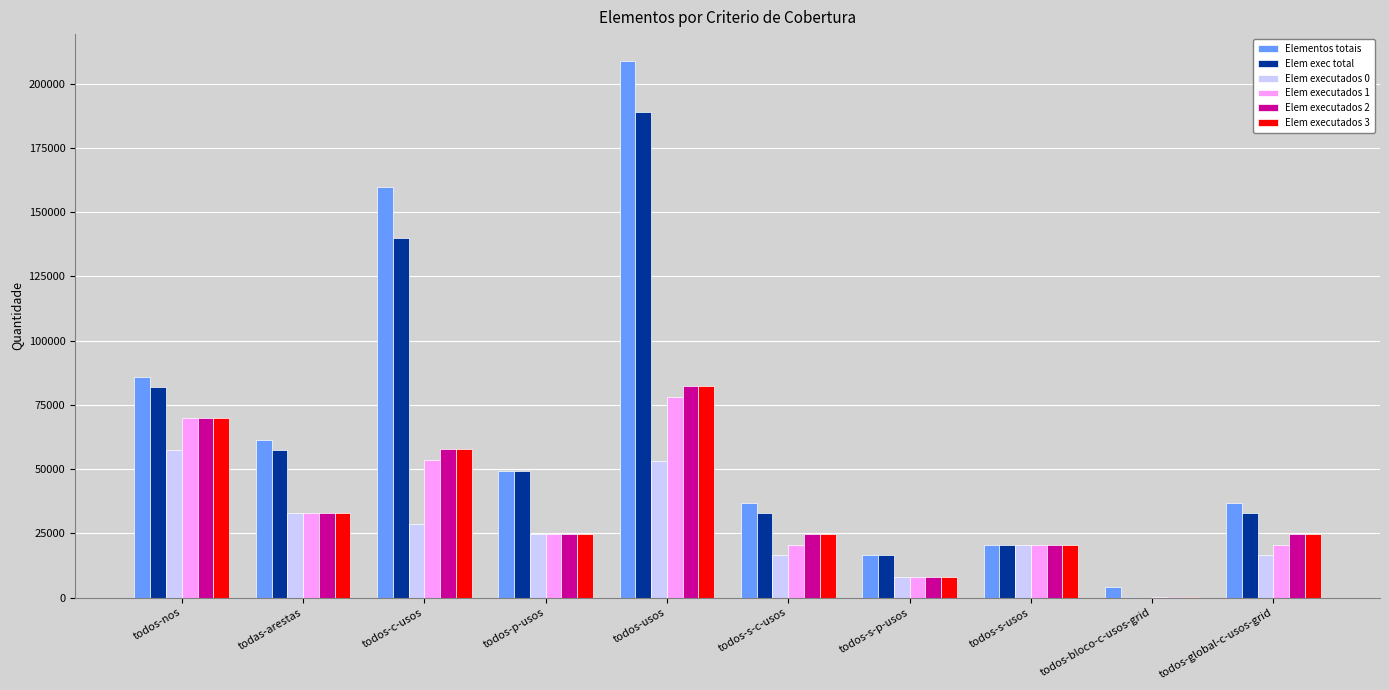

At which label does Elem executados 1 reach its peak?

todos-usos